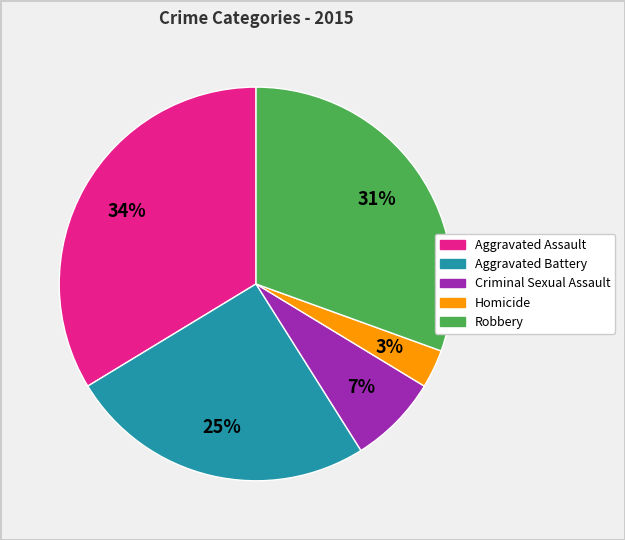

Do Aggravated Assault and Robbery together represent more than half of the pie?

Yes